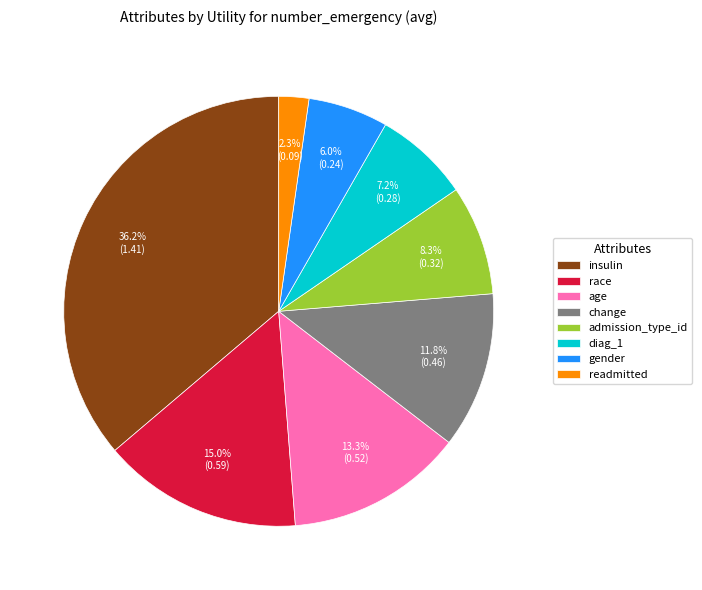

Is there any slice that represents more than half of the pie?

No